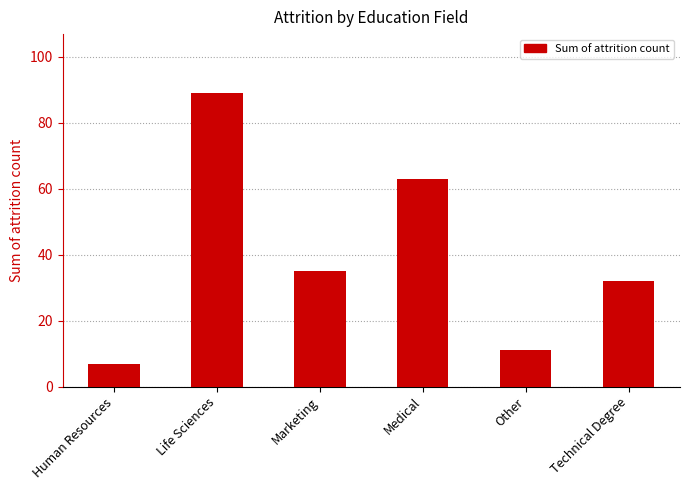

Are the bars horizontal?

No